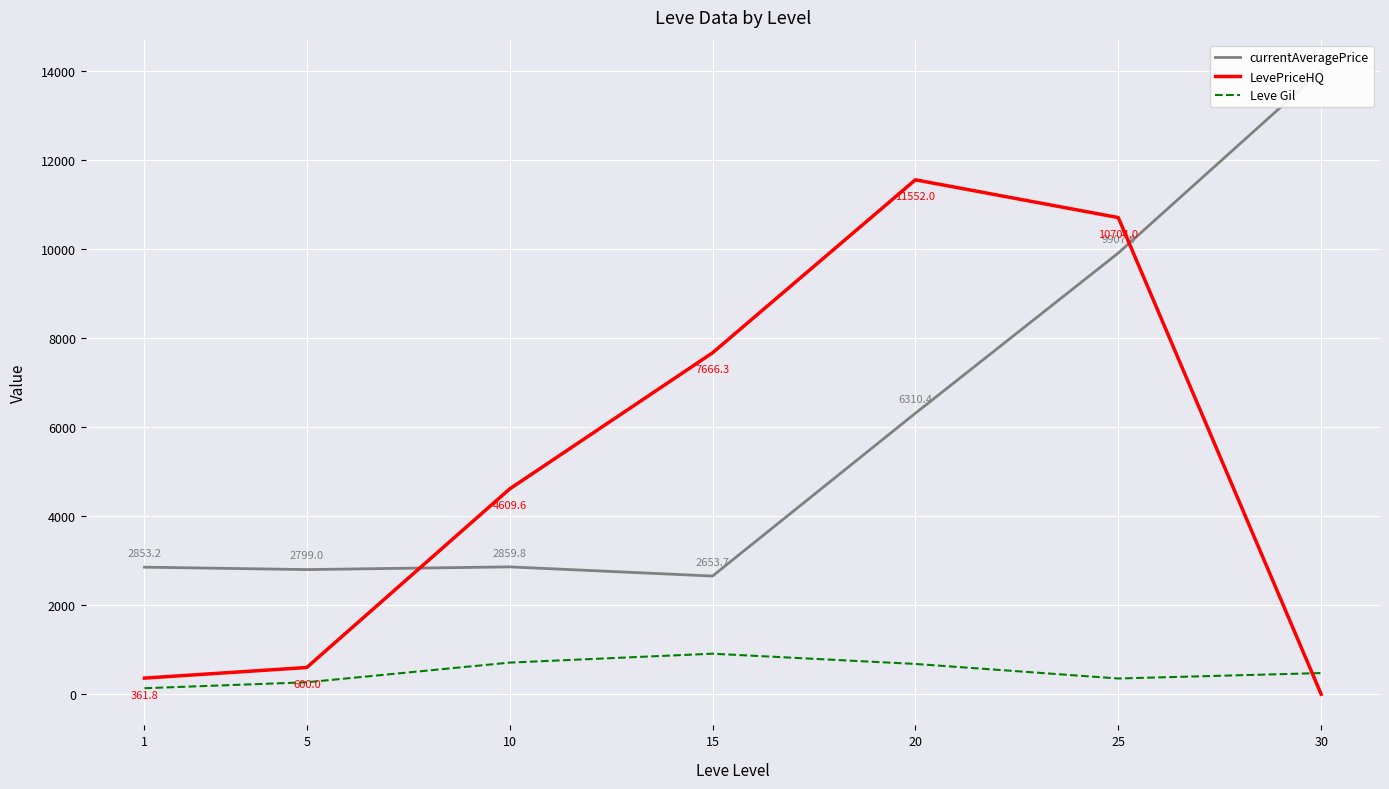

How many data points in LevePriceHQ are above 4609?

4